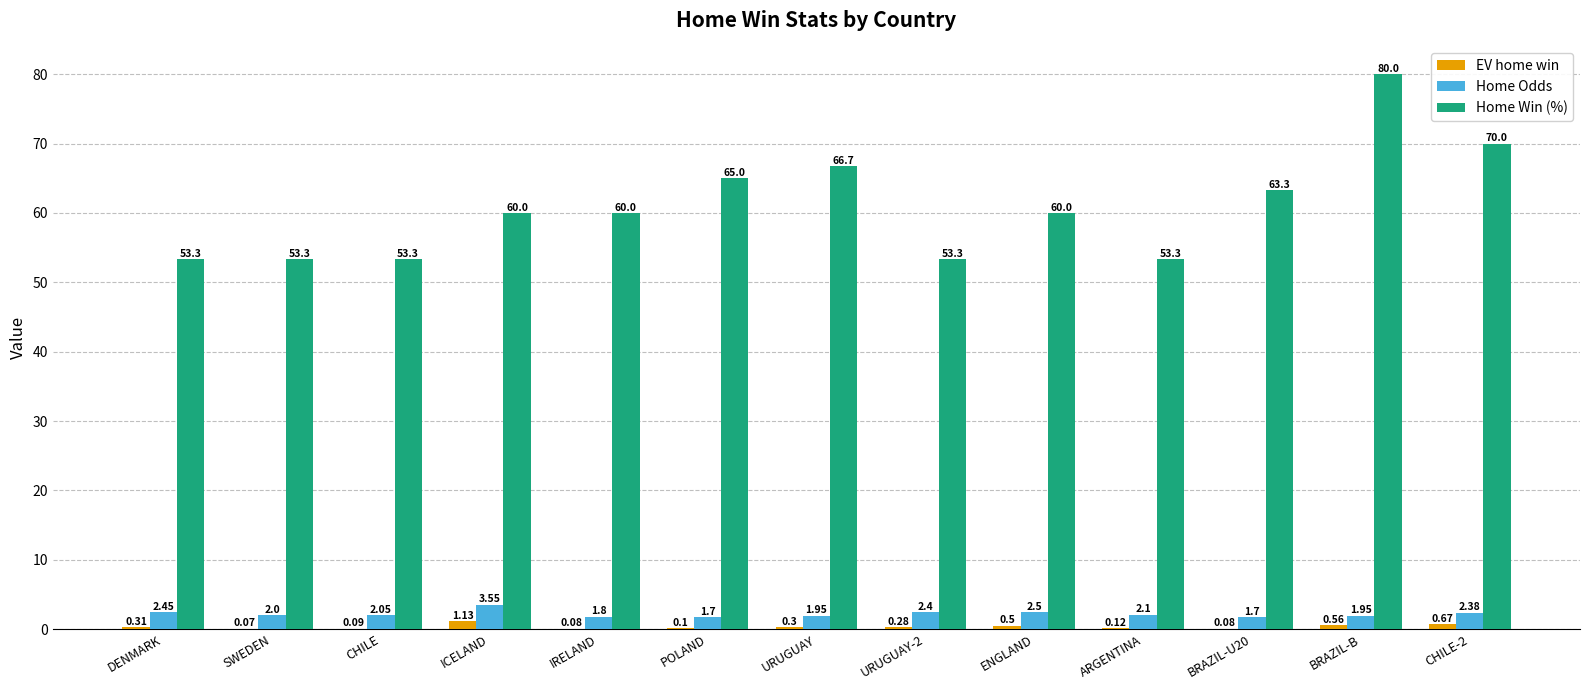

Which series has the largest total across all categories?

Home Win (%)